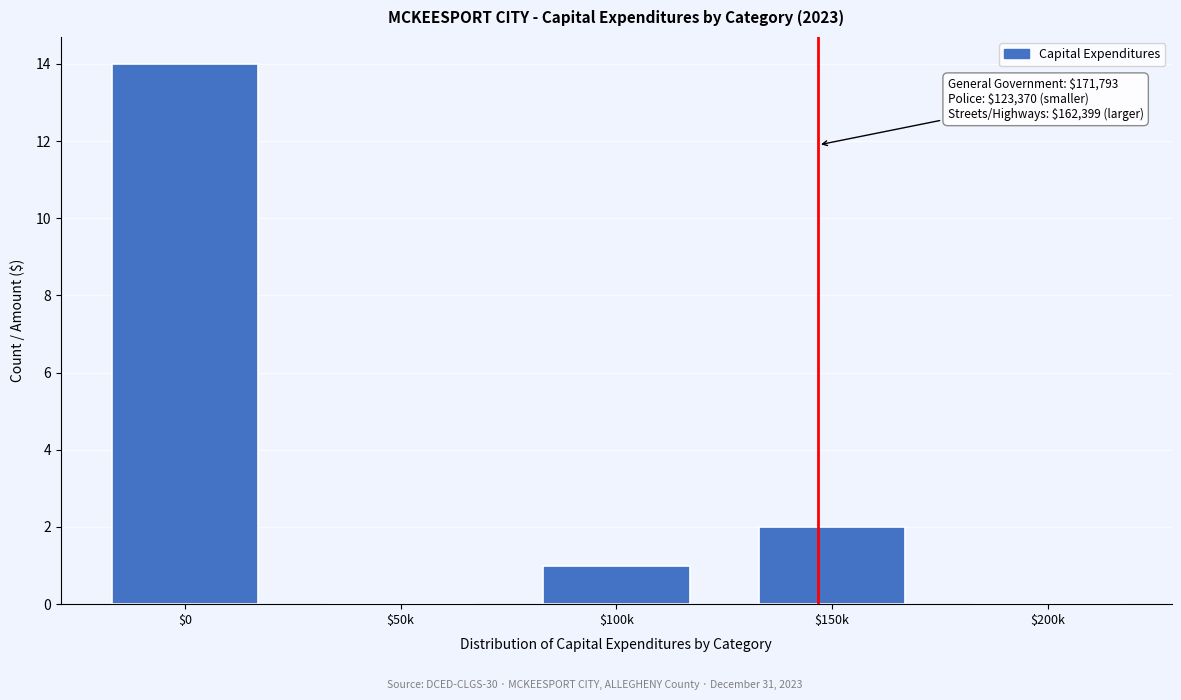

What is the maximum value shown in the chart?

14